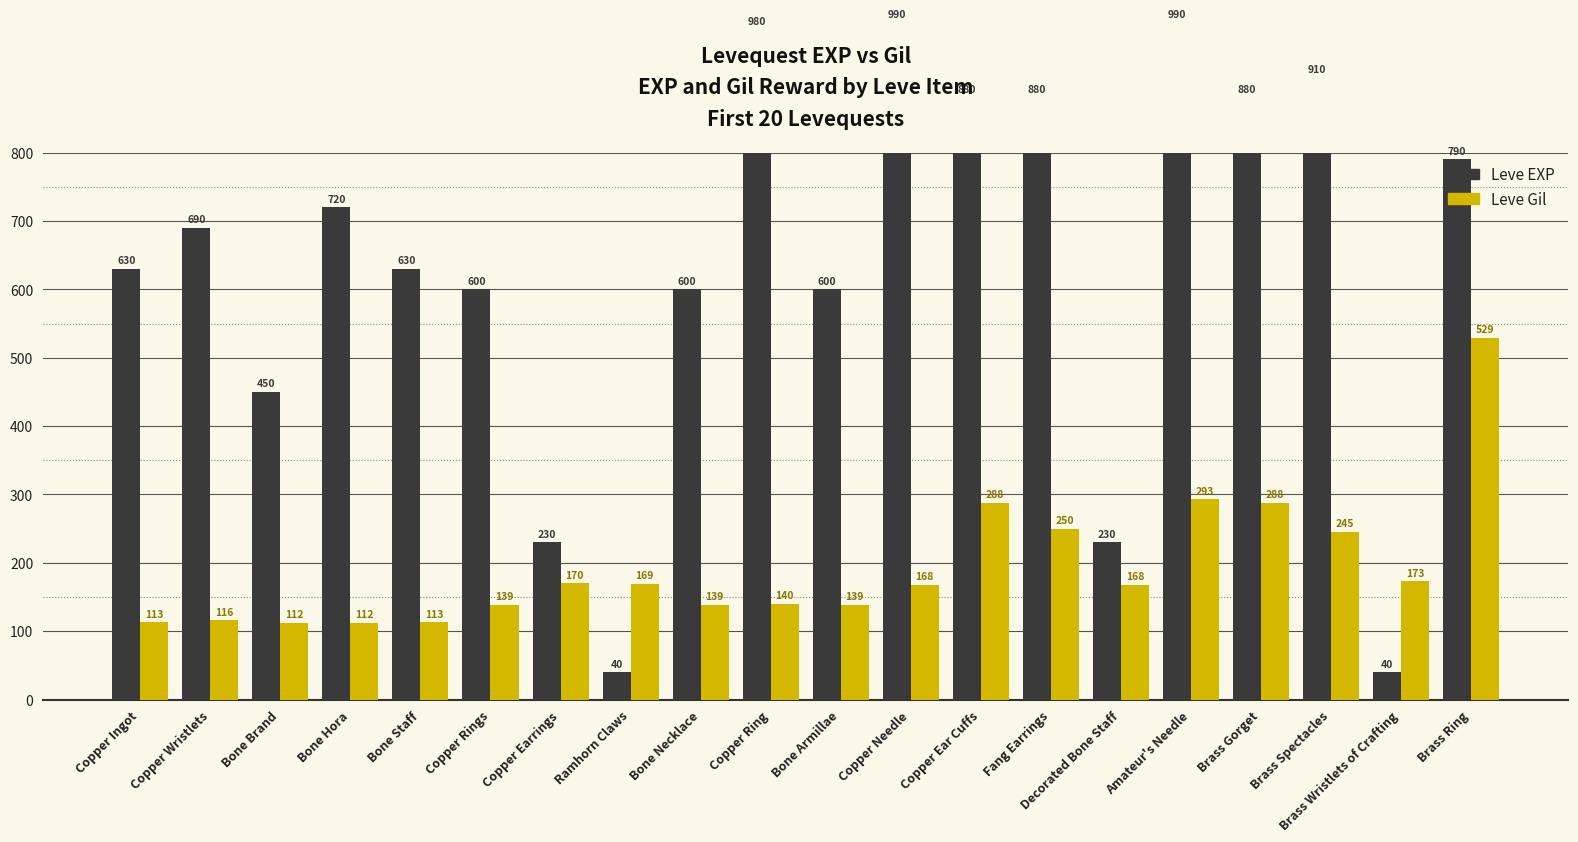

At which label does Leve Gil reach its minimum?

Bone Brand